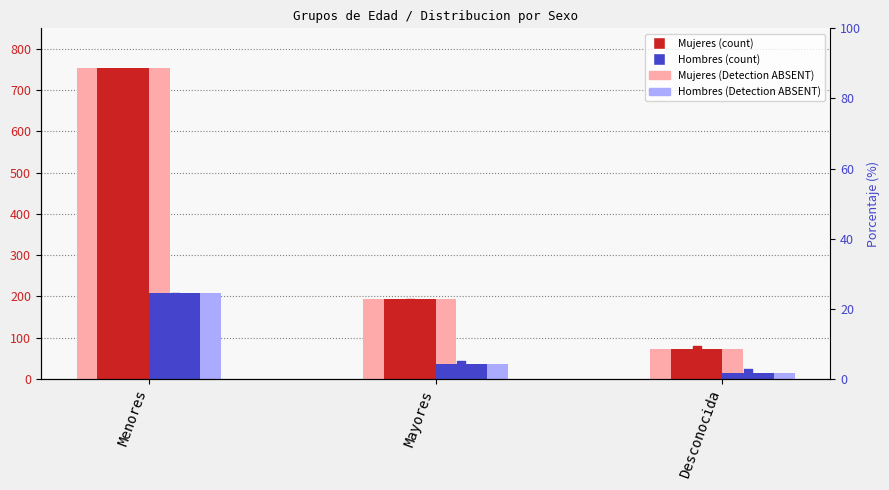

Which series has the largest total across all categories?

Mujeres